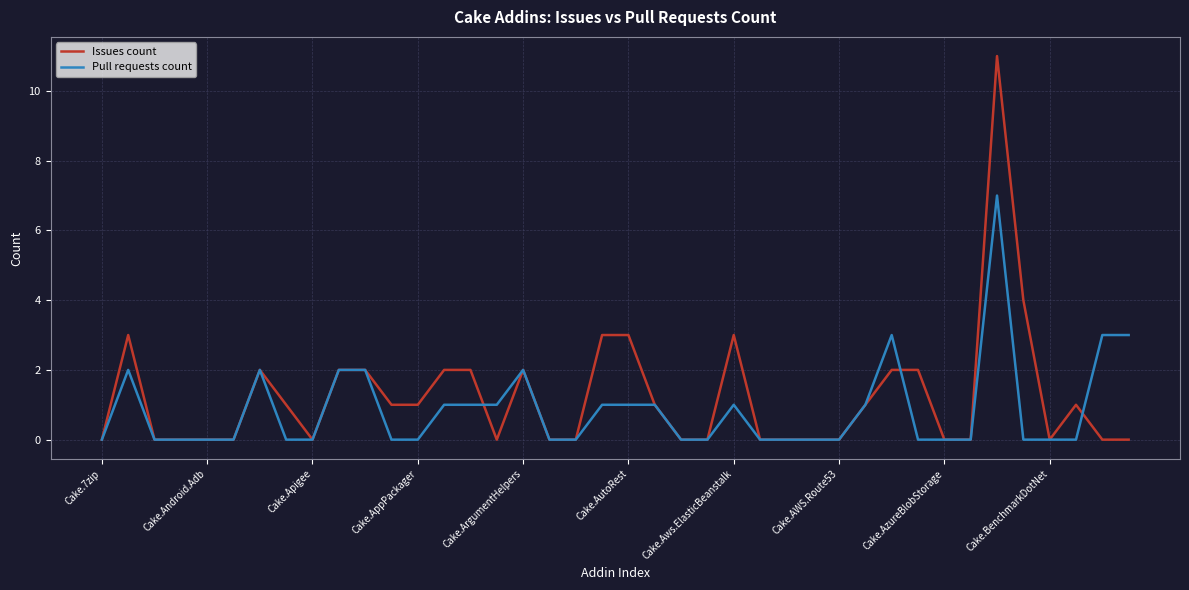

Is this an area chart (filled region under the line)?

No